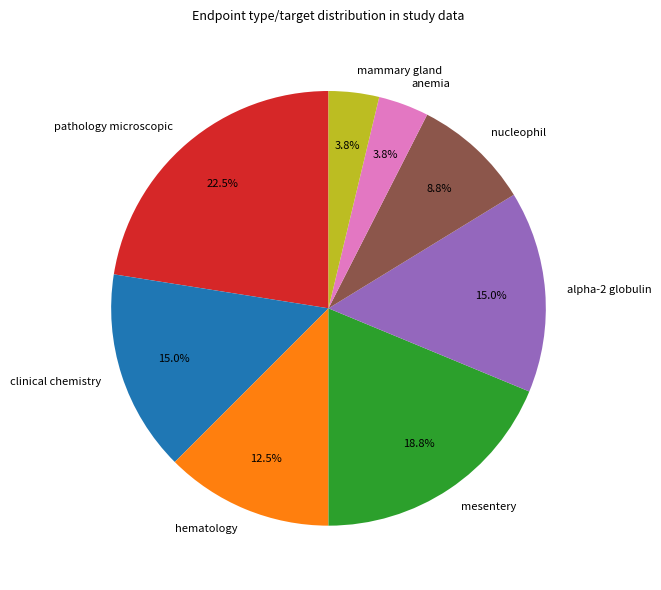

What is the ratio of the value at hematology to the value at pathology microscopic?

0.6